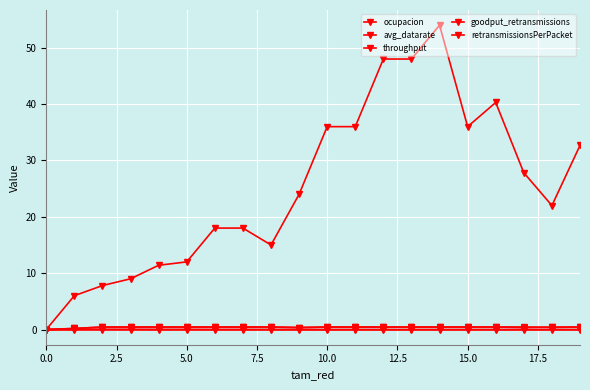

How many lines are shown in the chart?

5